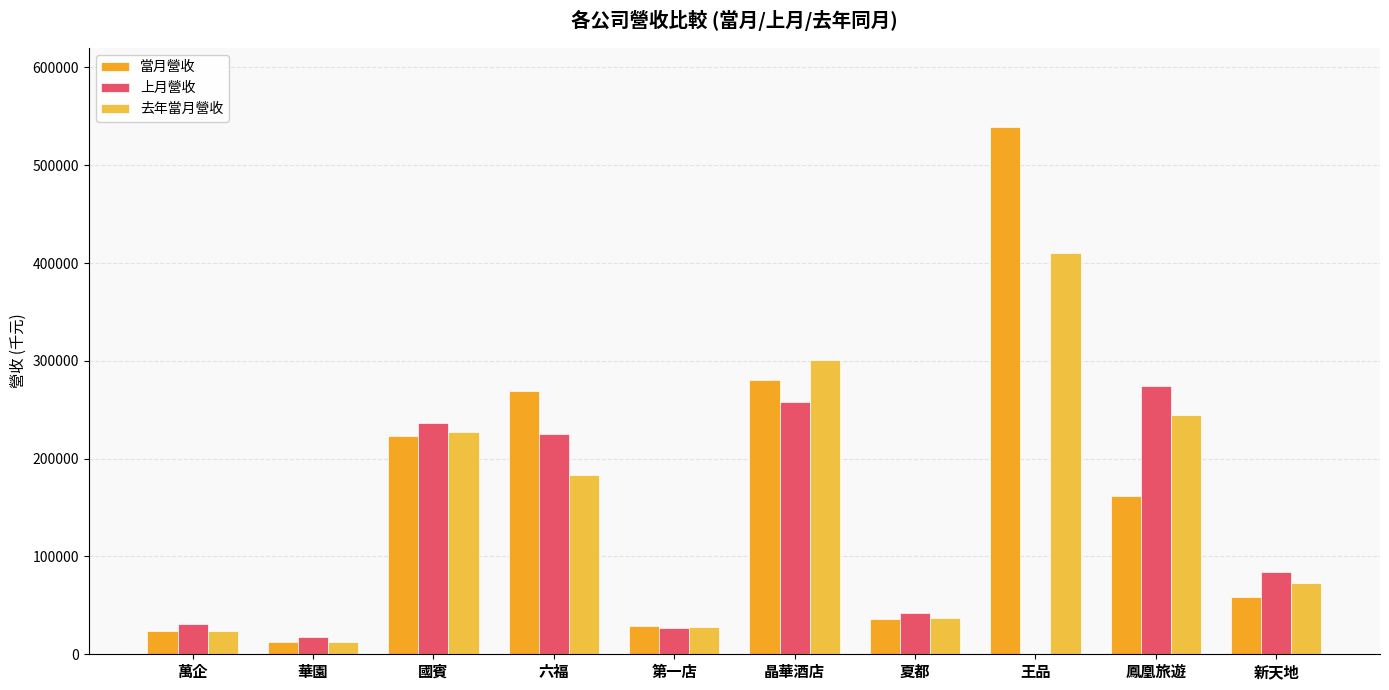

Reading left to right, what are all the values shown in this chart?

當月營收: 萬企=24230	華園=12486	國賓=222898	六福=269215	第一店=29186	晶華酒店=280159	夏都=35982	王品=539329	鳳凰旅遊=162324	新天地=58383
上月營收: 萬企=31054	華園=17842	國賓=236577	六福=224990	第一店=27164	晶華酒店=258351	夏都=42659	王品=0	鳳凰旅遊=274585	新天地=83777
去年當月營收: 萬企=23661	華園=12517	國賓=226884	六福=183190	第一店=27815	晶華酒店=301017	夏都=36962	王品=410752	鳳凰旅遊=244167	新天地=72474